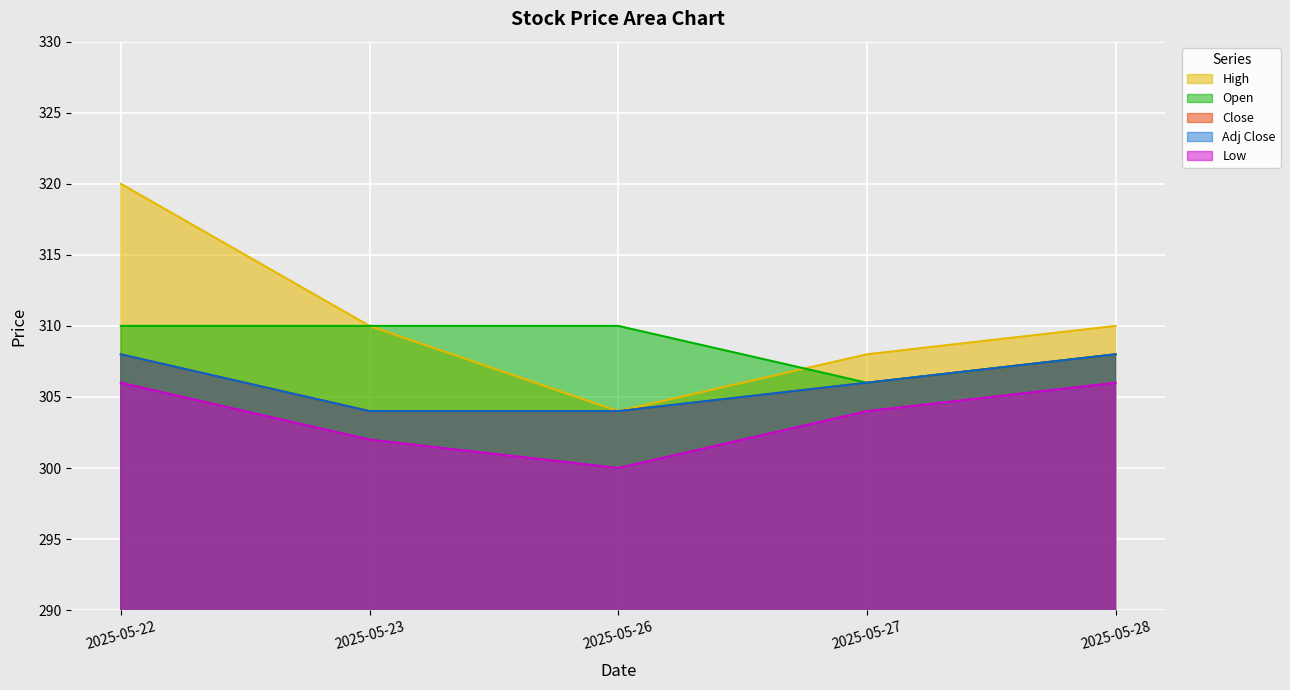

How many interior local valleys does the Open series have?

1